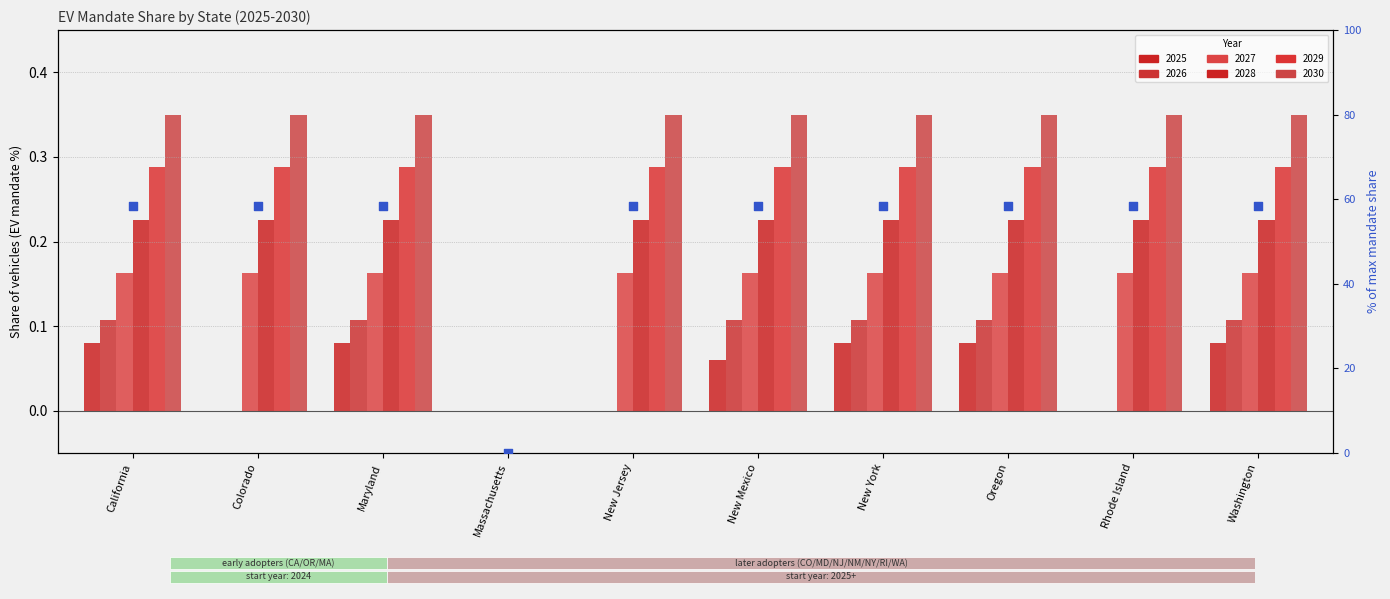

Approximately how many times larger is the value at Colorado compared to New York?

1.0